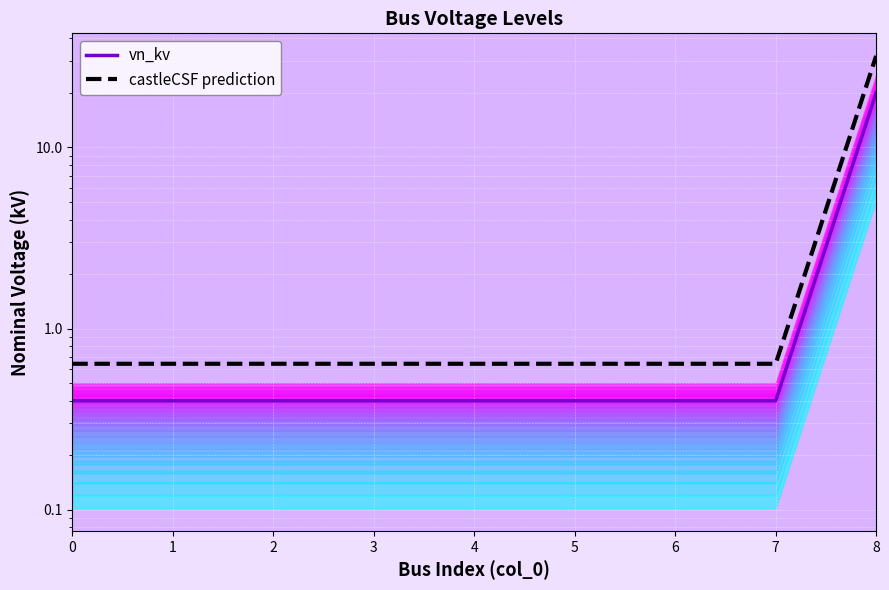

What value does the vn_kv series have at 0?

0.4